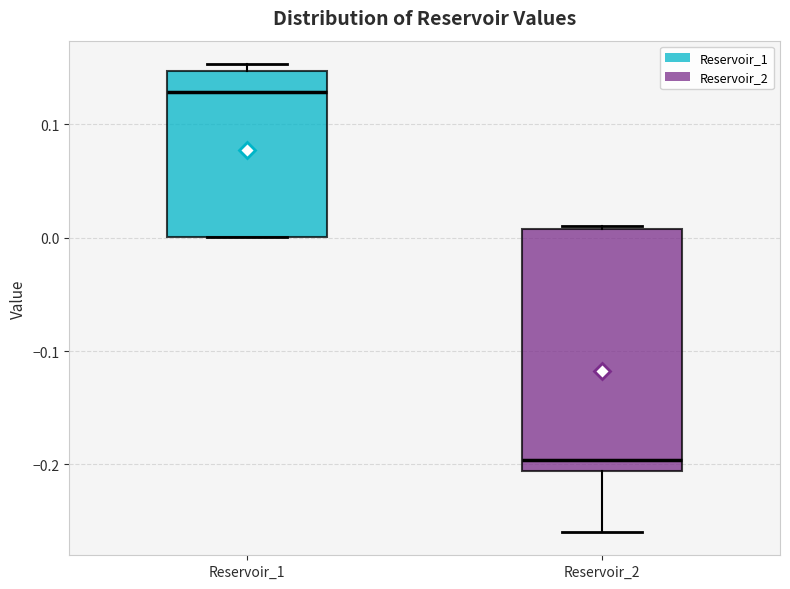

Reading left to right, read every box against the y-axis: the position of its median line, the range the box covers, and the ends of its whiskers. The values are not printed on the chart, so give them approximately, as read against the axis.

Reservoir_1: median 0.13, box 0.00 to 0.15, whiskers 0.00 to 0.15 (just above the box's upper edge)
Reservoir_2: median -0.20, box -0.21 to 0.01, whiskers -0.26 to 0.01